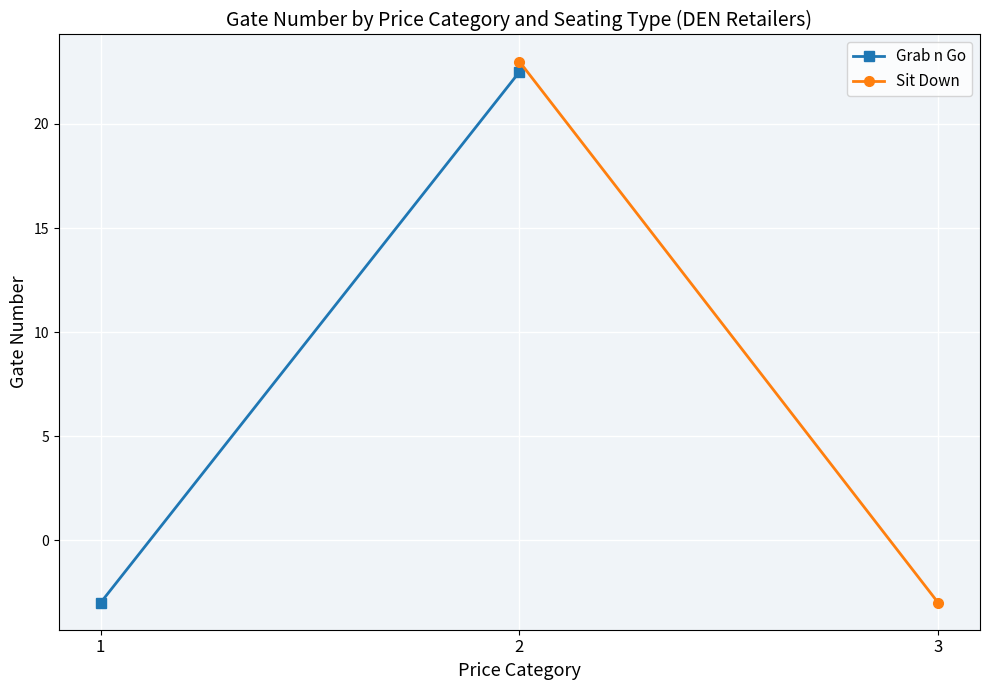

Which category has the lowest value in the Grab n Go series?

1